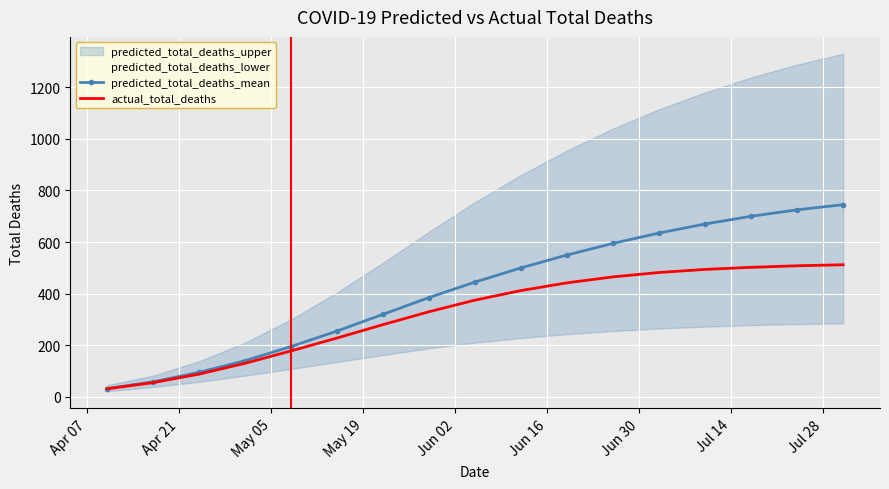

True or false: predicted_total_deaths_mean and actual_total_deaths cross at least once.

False